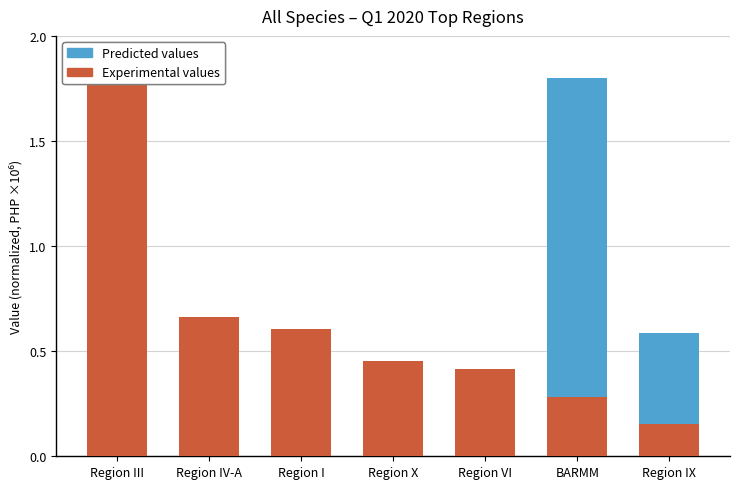

Rank the series by their average value, from highest to lowest.

Experimental values, Predicted values